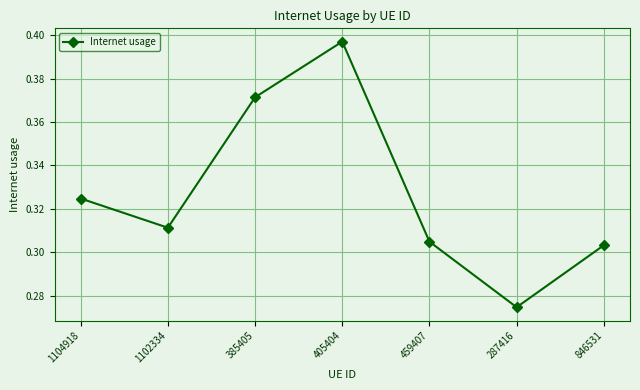

Count the values in the range 0 to 1.

7